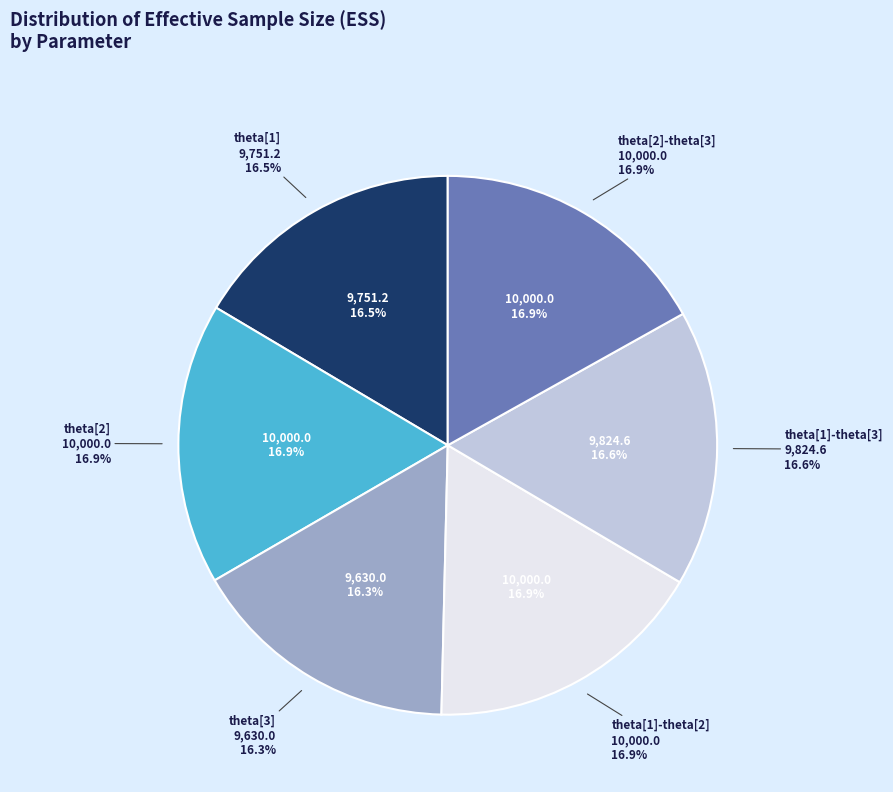

Which has a higher value, theta[2]-theta[3] or theta[3]?

theta[2]-theta[3]